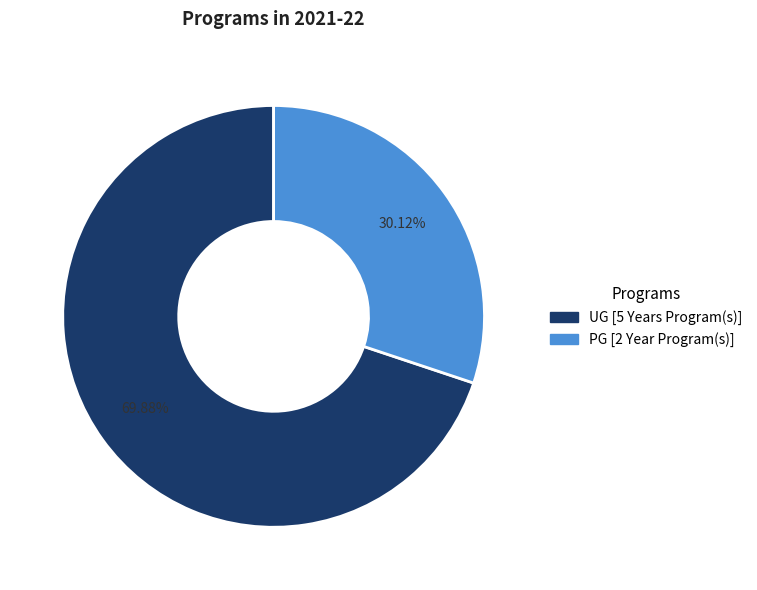

What is the smallest slice in the pie chart?

PG [2 Year Program(s)]